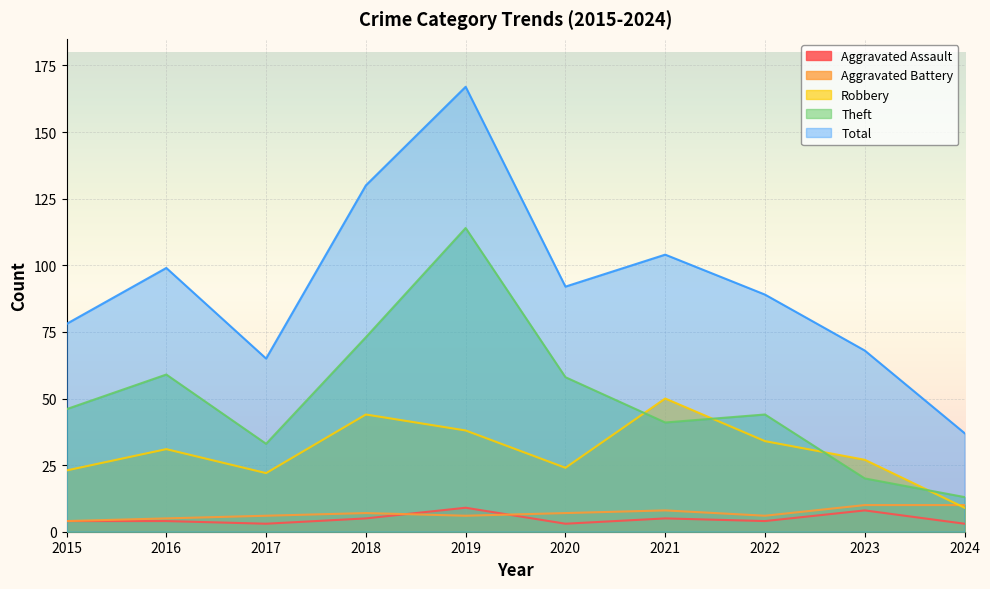

The Theft series shows 58 at 2020. True or false?

True